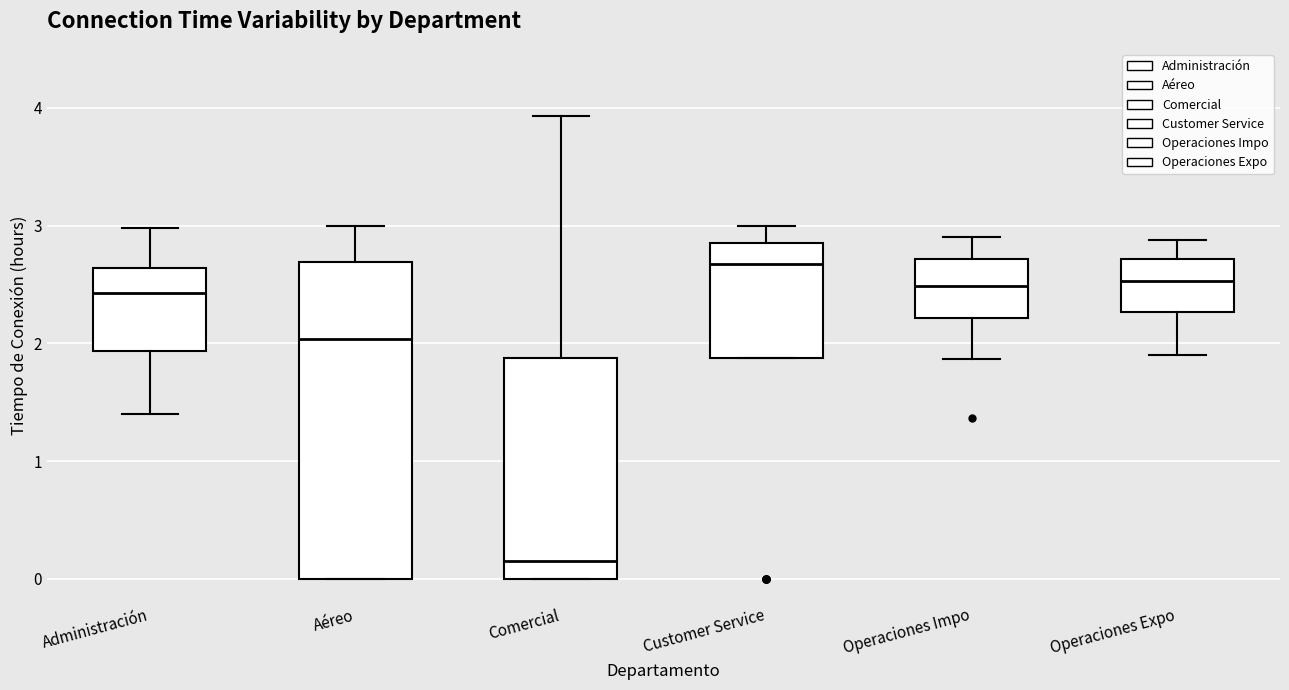

Reading left to right, read every box against the y-axis: the position of its median line, the range the box covers, and the ends of its whiskers. The values are not printed on the chart, so give them approximately, as read against the axis.

Administración: median 2.4, box 1.9 to 2.6, whiskers 1.4 to 3.0
Aéreo: median 2.0, box 0.0 to 2.7, whiskers 0.0 to 3.0
Comercial: median 0.2, box 0.0 to 1.9, whiskers 0.0 to 3.9
Customer Service: median 2.7, box 1.9 to 2.9, whiskers 1.9 to 3.0
Operaciones Impo: median 2.5, box 2.2 to 2.7, whiskers 1.9 to 2.9
Operaciones Expo: median 2.5, box 2.3 to 2.7, whiskers 1.9 to 2.9